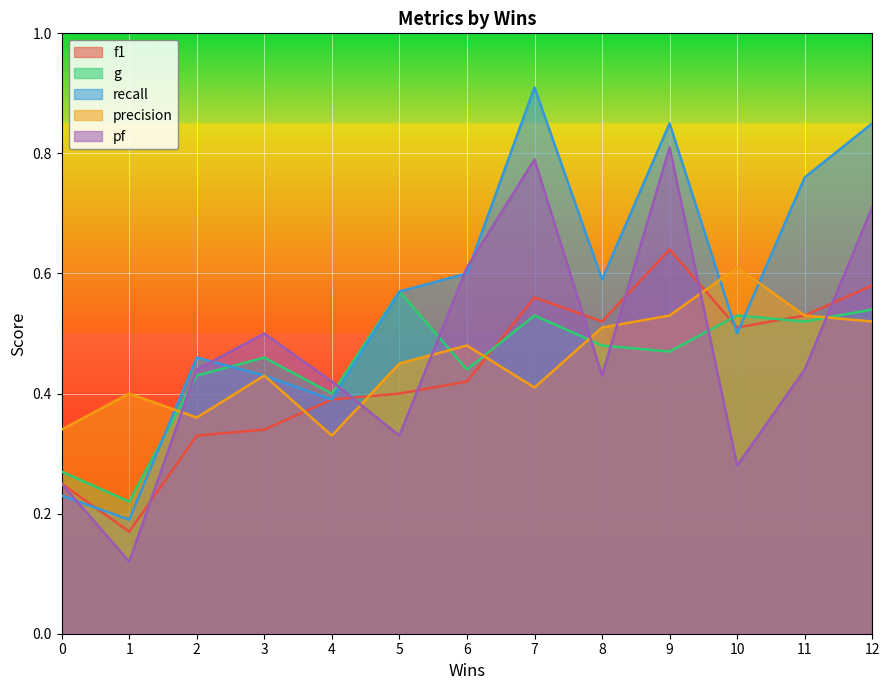

Reading left to right, extract all data points from this chart.

f1: 0=0.2	1=0.2	2=0.3	3=0.3	4=0.4	5=0.4	6=0.4	7=0.6	8=0.5	9=0.6	10=0.5	11=0.5	12=0.6
g: 0=0.3	1=0.2	2=0.4	3=0.5	4=0.4	5=0.6	6=0.4	7=0.5	8=0.5	9=0.5	10=0.5	11=0.5	12=0.5
recall: 0=0.2	1=0.2	2=0.5	3=0.4	4=0.4	5=0.6	6=0.6	7=0.9	8=0.6	9=0.8	10=0.5	11=0.8	12=0.8
precision: 0=0.3	1=0.4	2=0.4	3=0.4	4=0.3	5=0.5	6=0.5	7=0.4	8=0.5	9=0.5	10=0.6	11=0.5	12=0.5
pf: 0=0.2	1=0.1	2=0.4	3=0.5	4=0.4	5=0.3	6=0.6	7=0.8	8=0.4	9=0.8	10=0.3	11=0.4	12=0.7